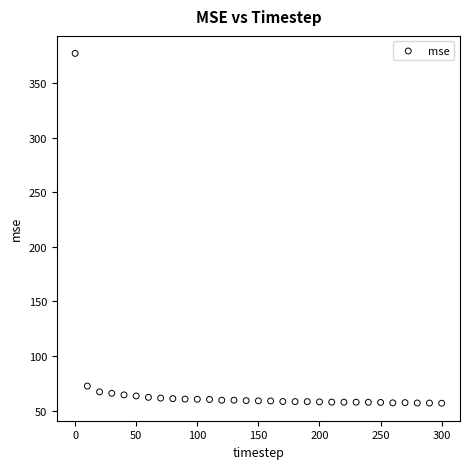

What is the range of Y values (max minus min)?

320.6